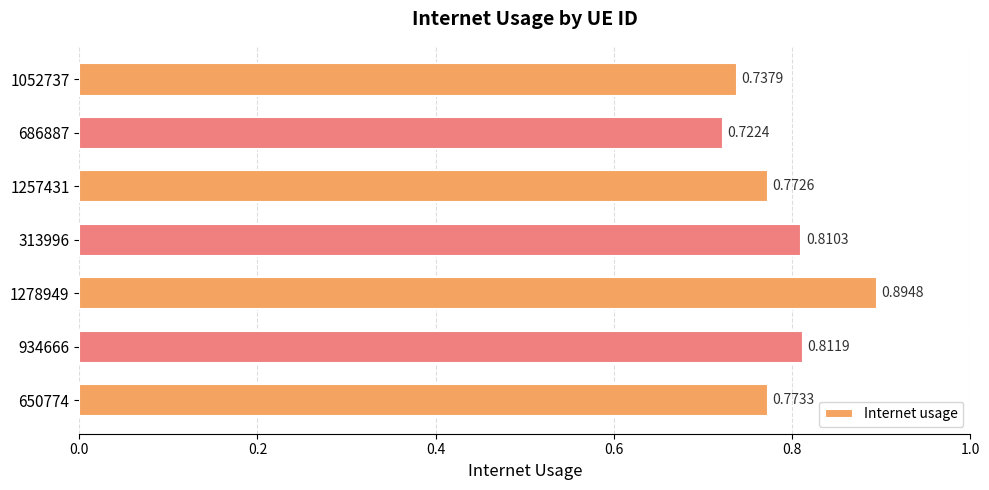

Rank the categories by value from highest to lowest.

1278949, 934666, 313996, 650774, 1257431, 1052737, 686887